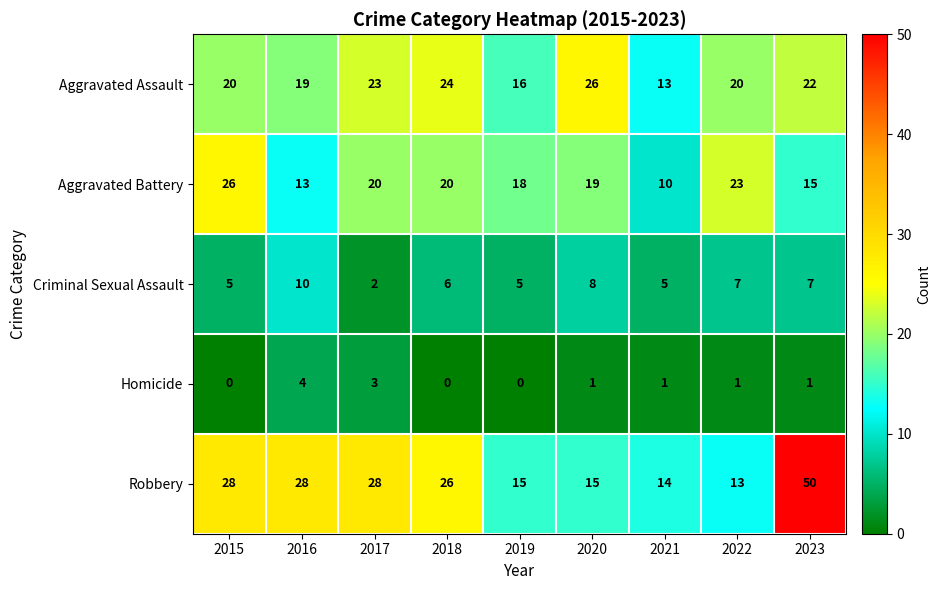

What is the average value of the Criminal Sexual Assault series?

6